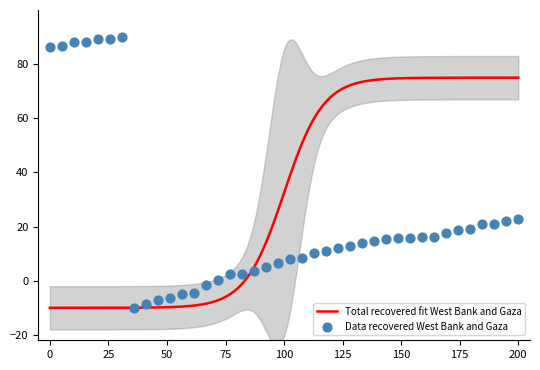

What is the highest value of the Total recovered fit West Bank and Gaza series?

75.0